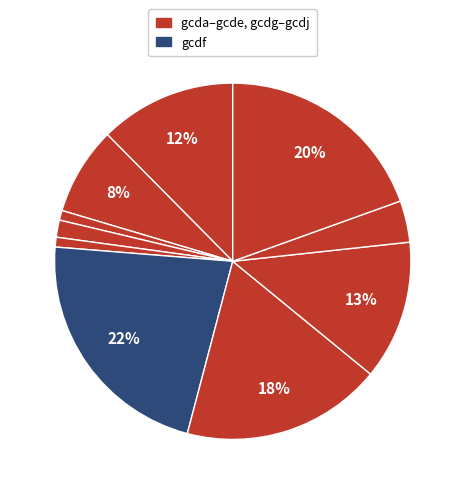

Count the number of slices in the pie.

10